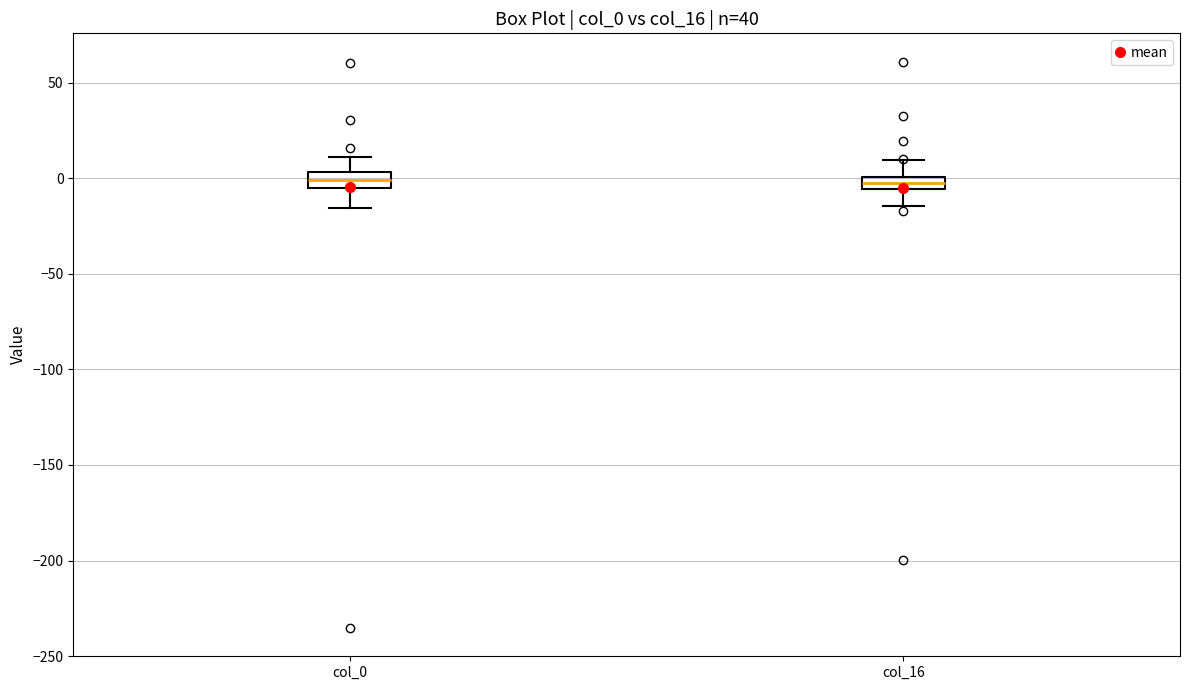

Where is the lower edge of the box for col_16 on the y-axis? The values are not printed on the chart, so give them approximately, as read against the axis.

-5